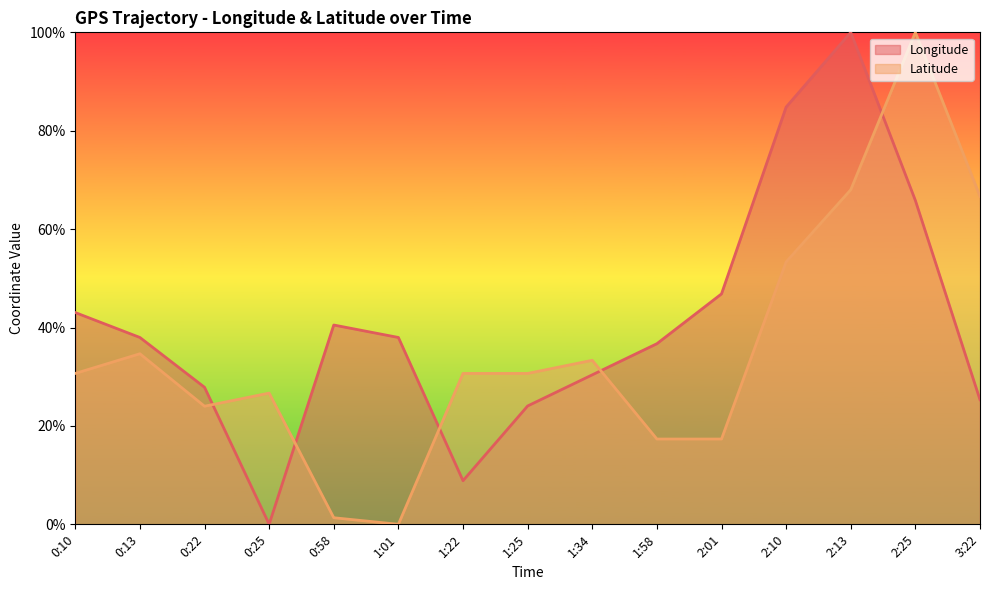

True or false: Longitude has more than 1 interior local peaks.

True